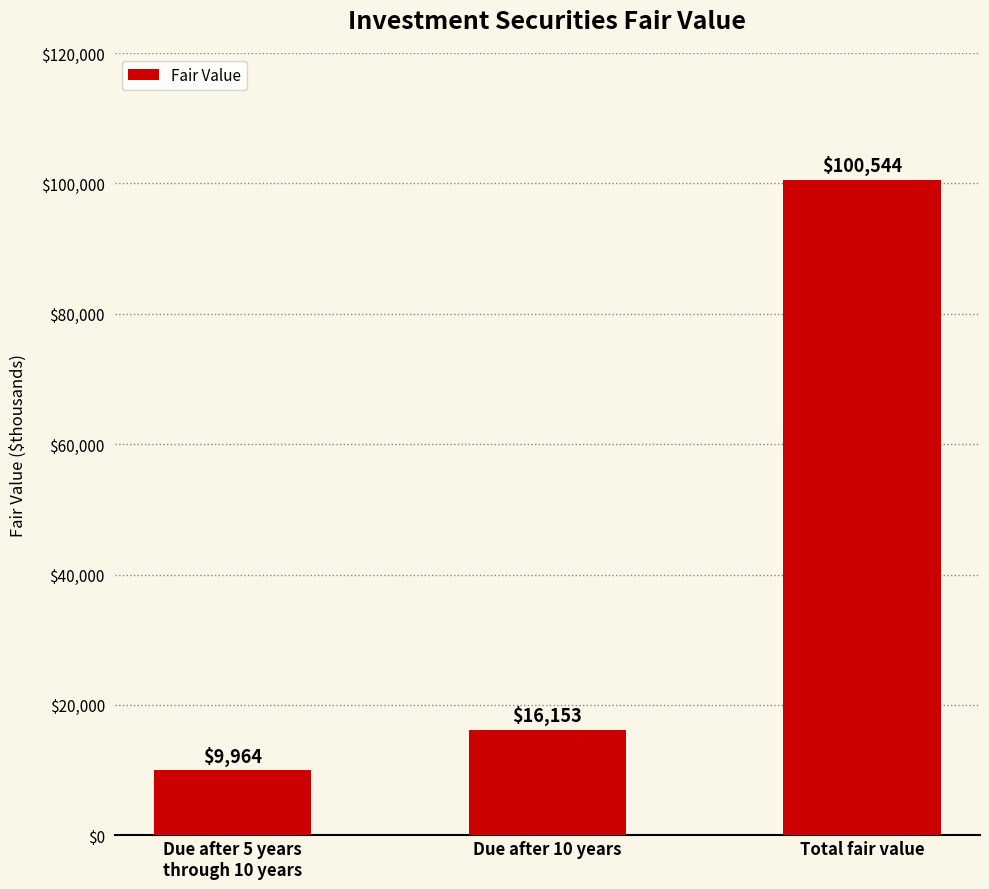

Reading right to left, extract all data points from this chart.

Total fair value=100544	Due after 10 years=16153	Due after 5 years
through 10 years=9964